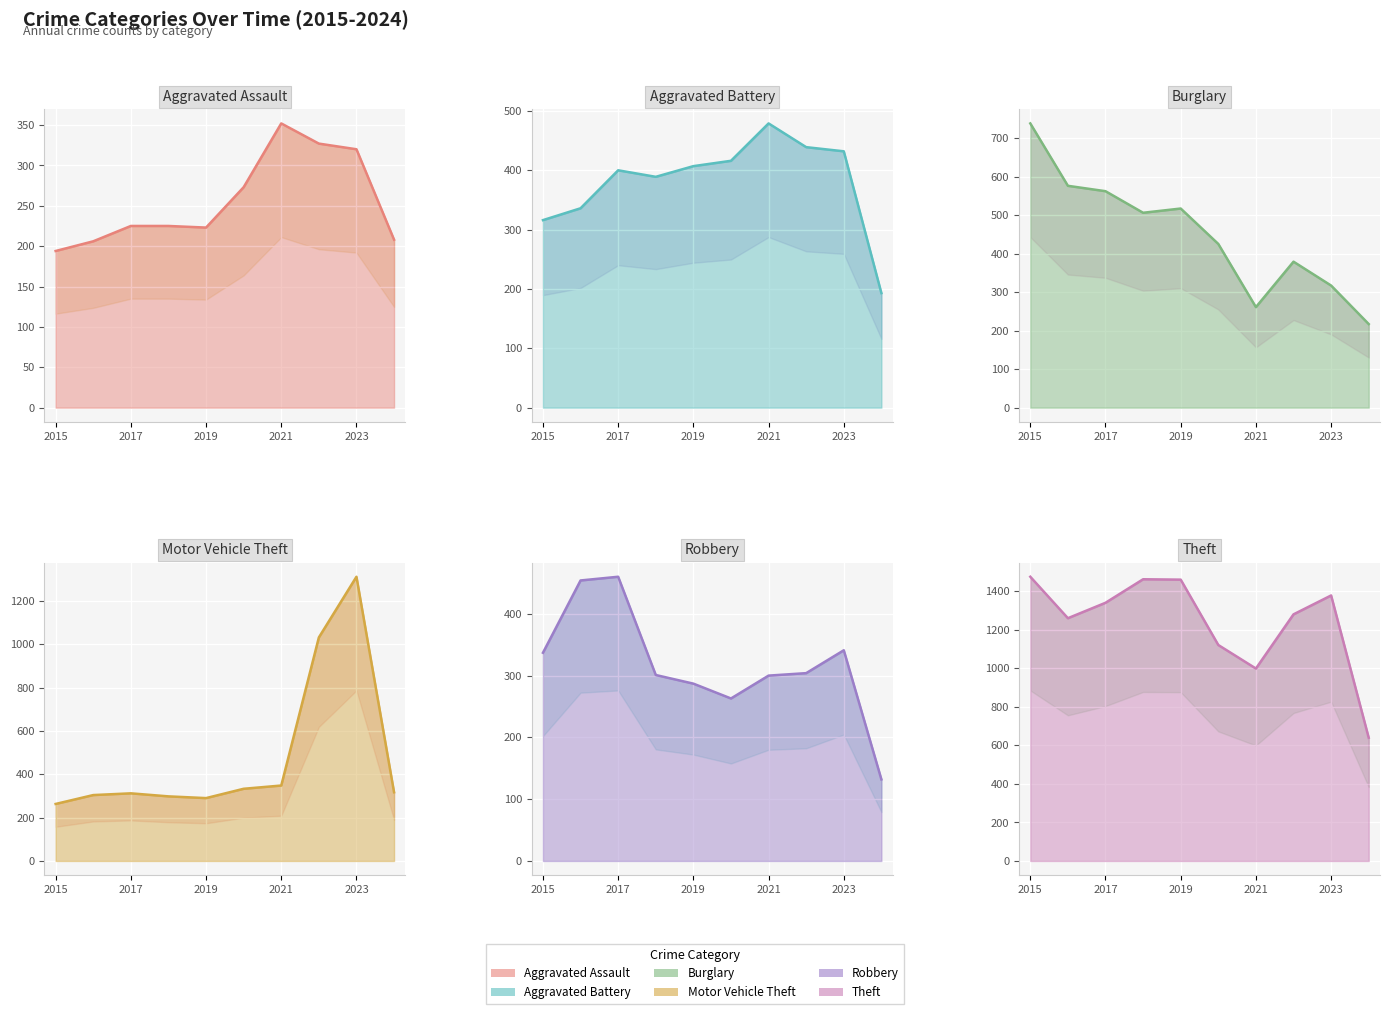

What is the sum of all Aggravated Assault values?

2553